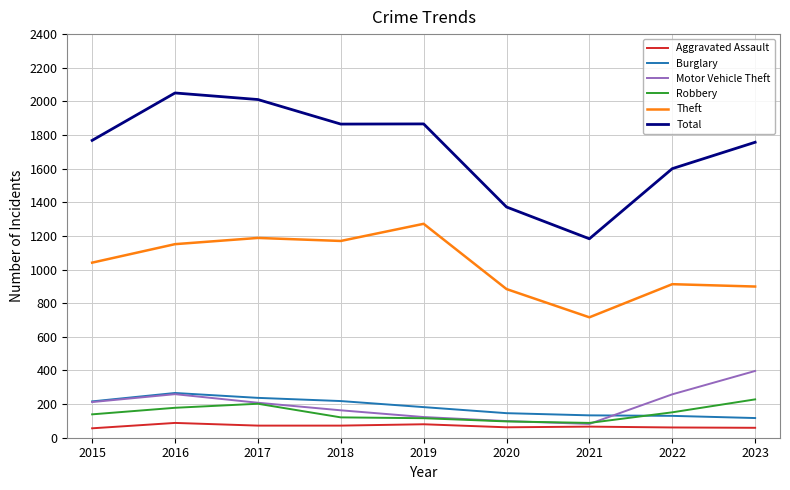

Which series has the largest total across all categories?

Total